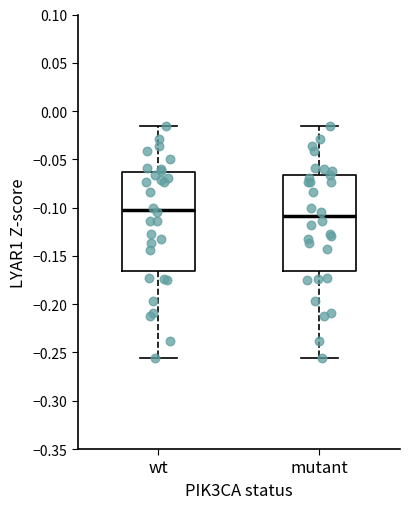

Where does the median line of the box for mutant sit on the y-axis? The values are not printed on the chart, so give them approximately, as read against the axis.

-0.110